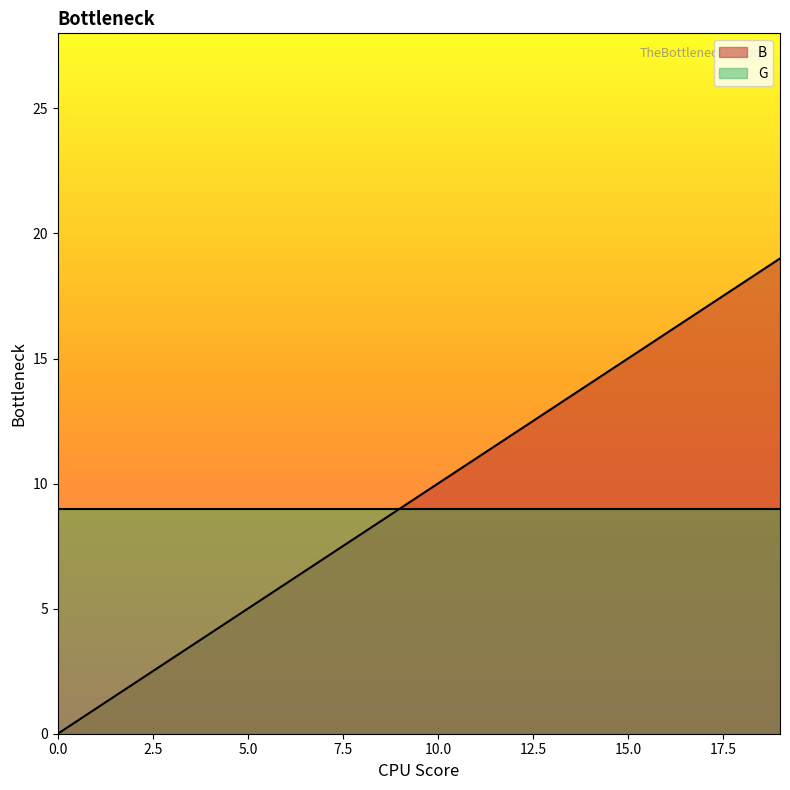

List the series in order of their peak value, lowest first.

G, B